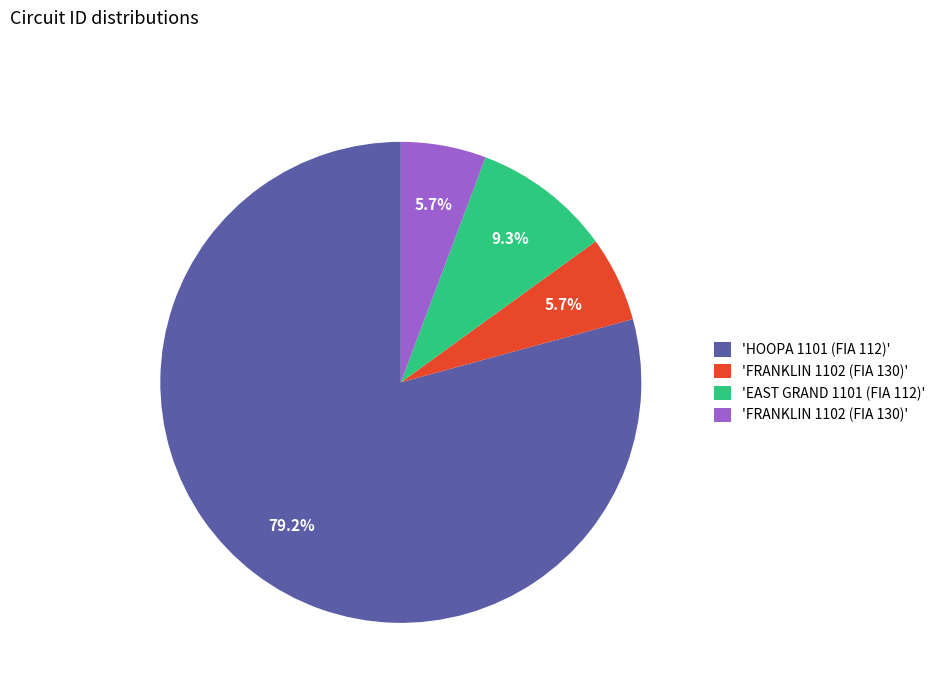

Is there a majority slice in this chart?

Yes